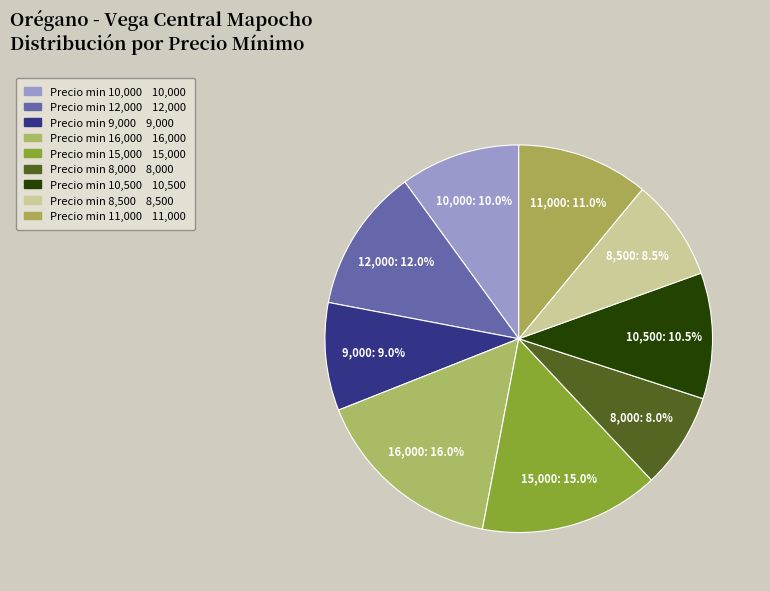

Rank the categories by value from lowest to highest.

8000, 8500, 9000, 10000, 10500, 11000, 12000, 15000, 16000